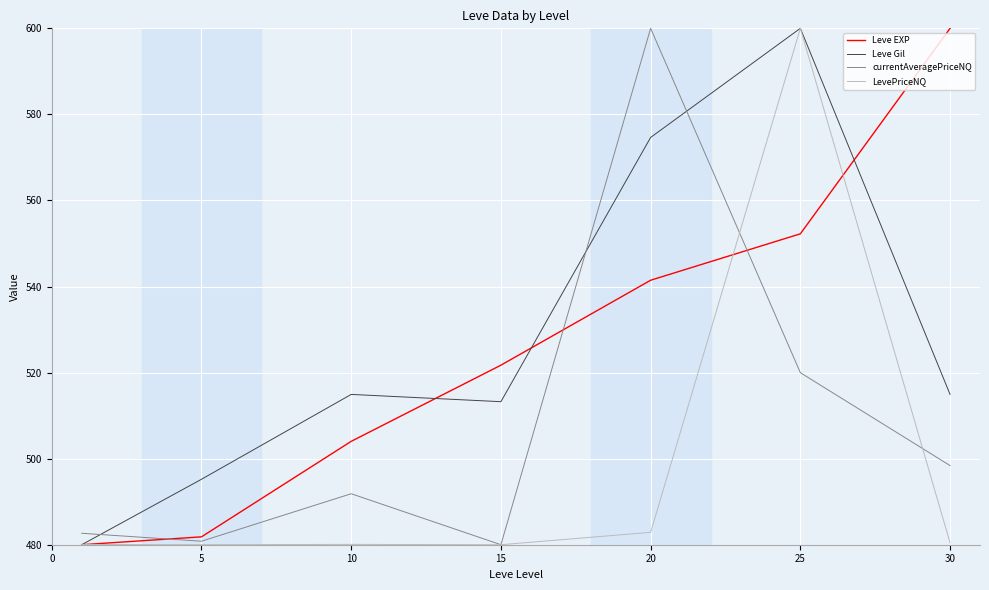

Which series ends up on top after the final intersection of Leve Gil and currentAveragePriceNQ?

Leve Gil